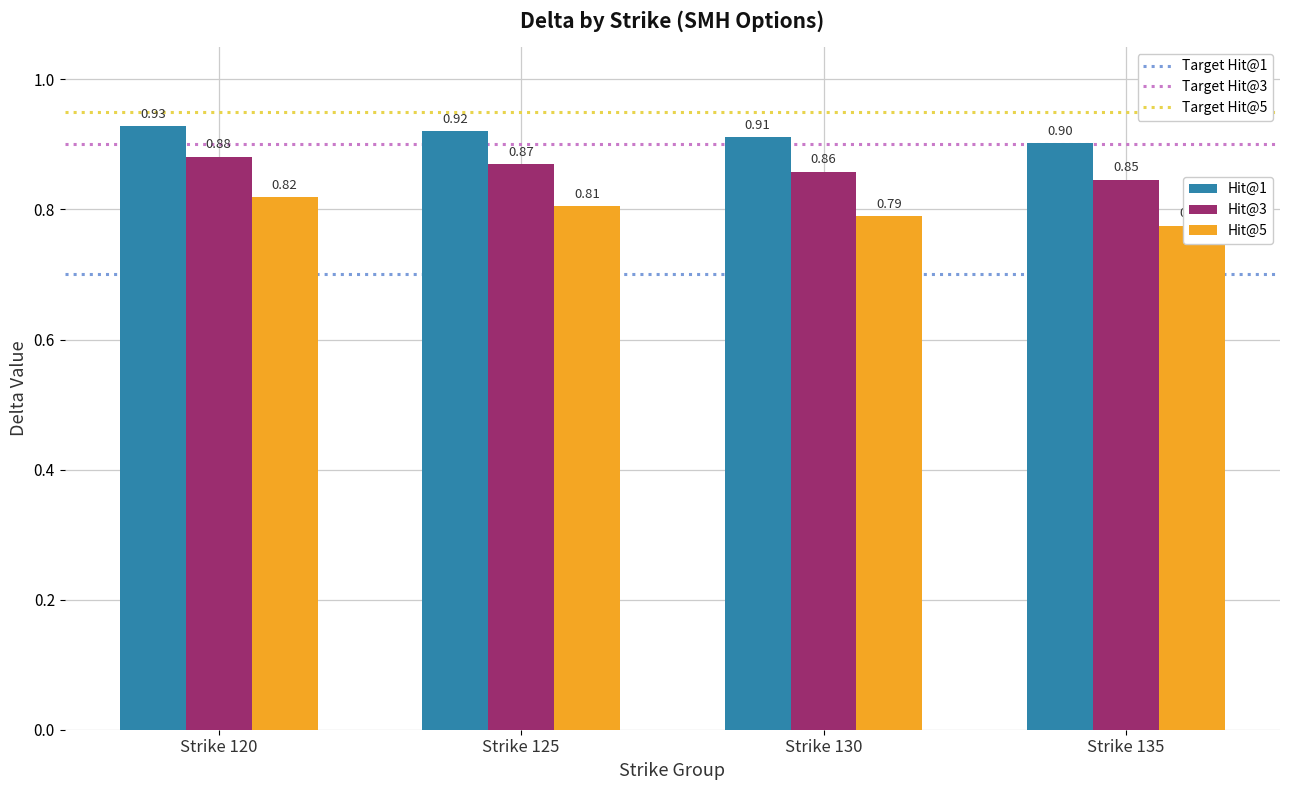

At Strike 130, list the series in order from smallest to largest.

Hit@5, Hit@3, Hit@1